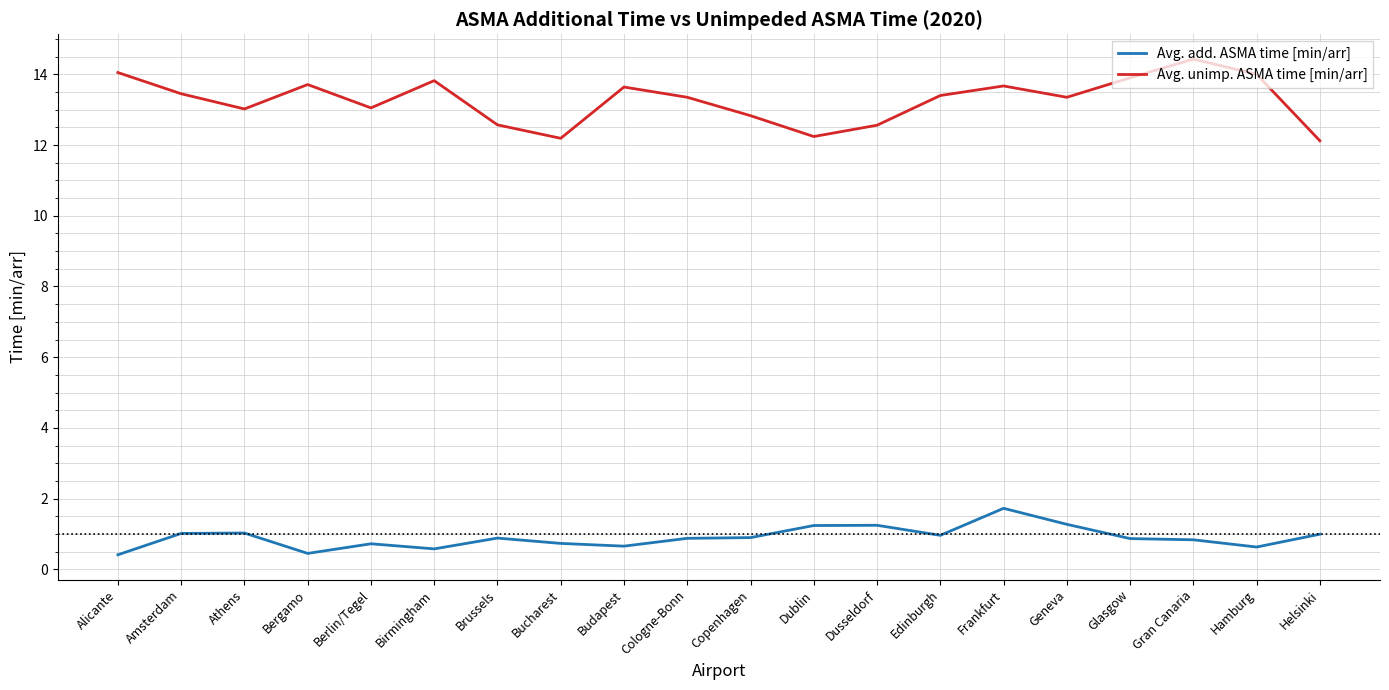

Which series has the largest total across all categories?

Avg. unimp. ASMA time [min/arr]